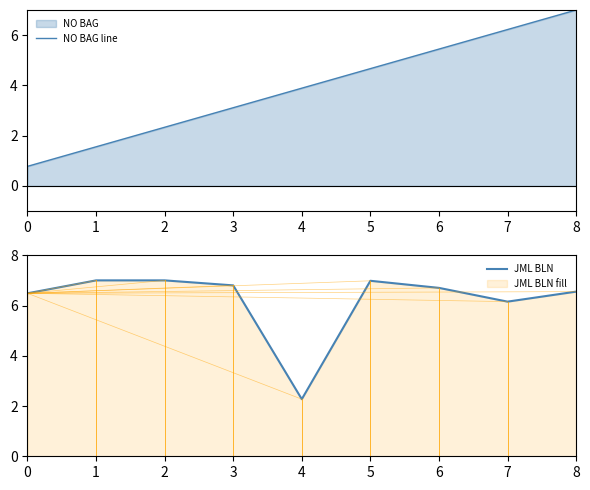

What is the sum of all JML BLN values?

56.0